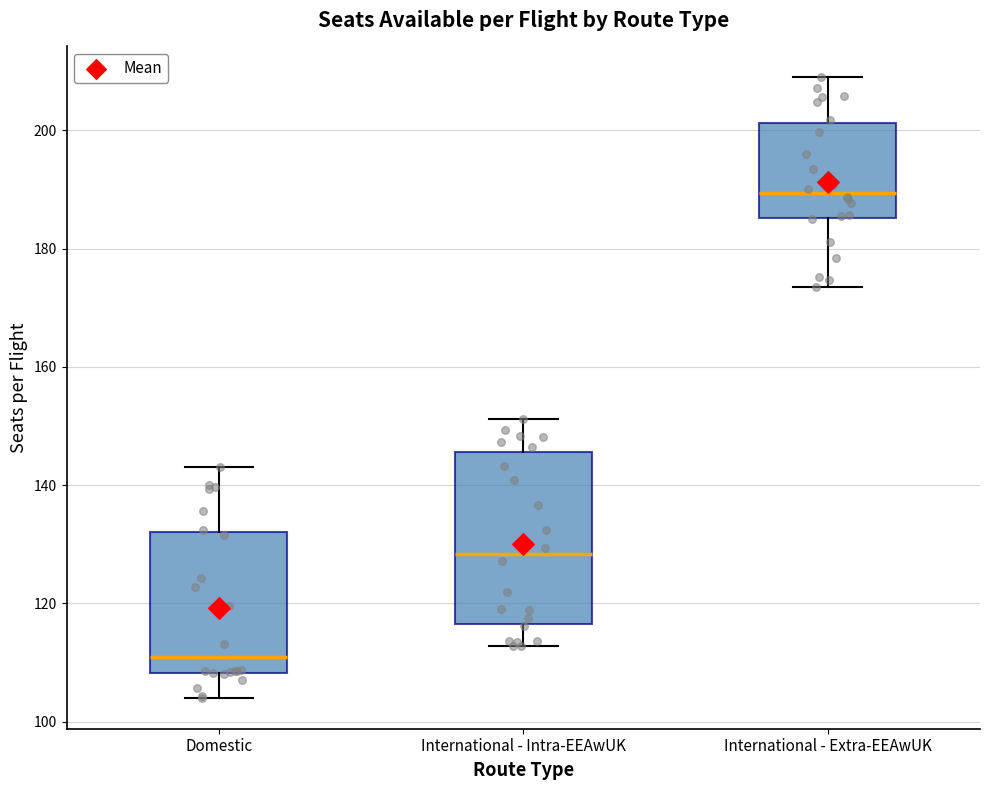

Reading left to right, transcribe this box plot: for each box, give where its median line is, the range the box spans, and where its two whiskers end, as read against the y-axis. The values are not printed on the chart, so give them approximately, as read against the axis.

Domestic: median 110, box 108 to 132, whiskers 104 to 144
International - Intra-EEAwUK: median 128, box 116 to 146, whiskers 112 to 152
International - Extra-EEAwUK: median 190, box 186 to 202, whiskers 174 to 208